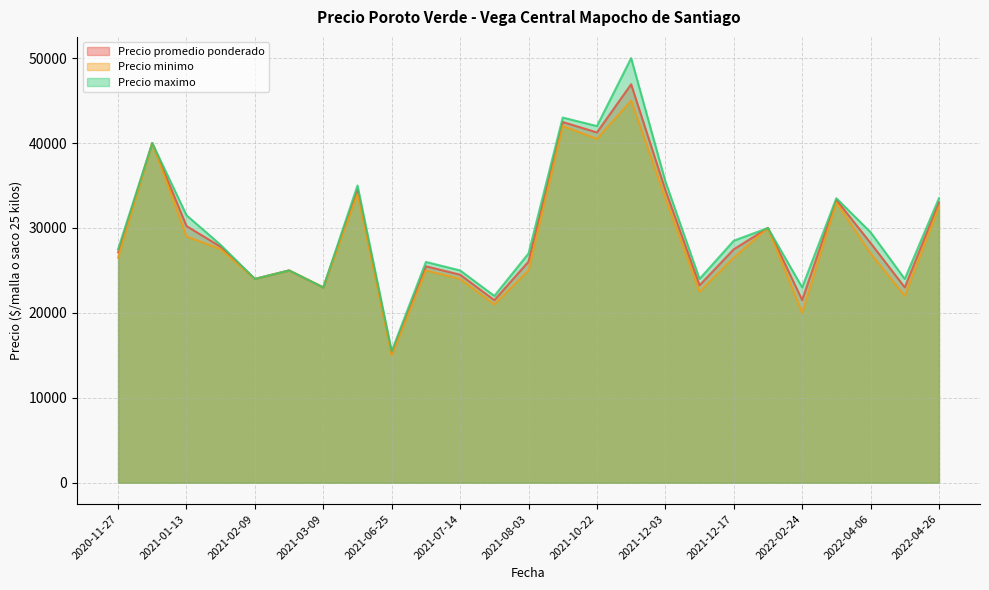

Between 2021-01-13 and 2021-07-02, which is larger?

2021-01-13